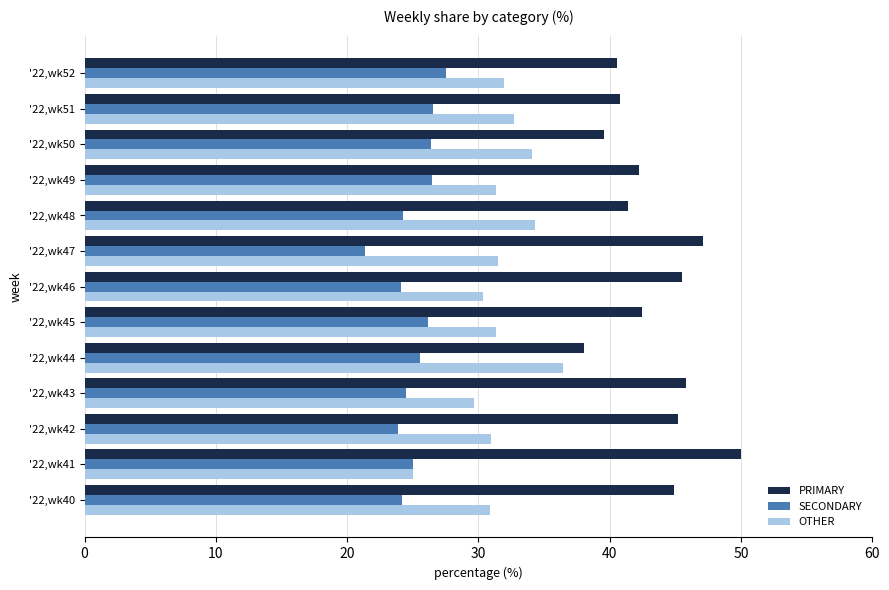

What is the sum of all SECONDARY values?

325.9